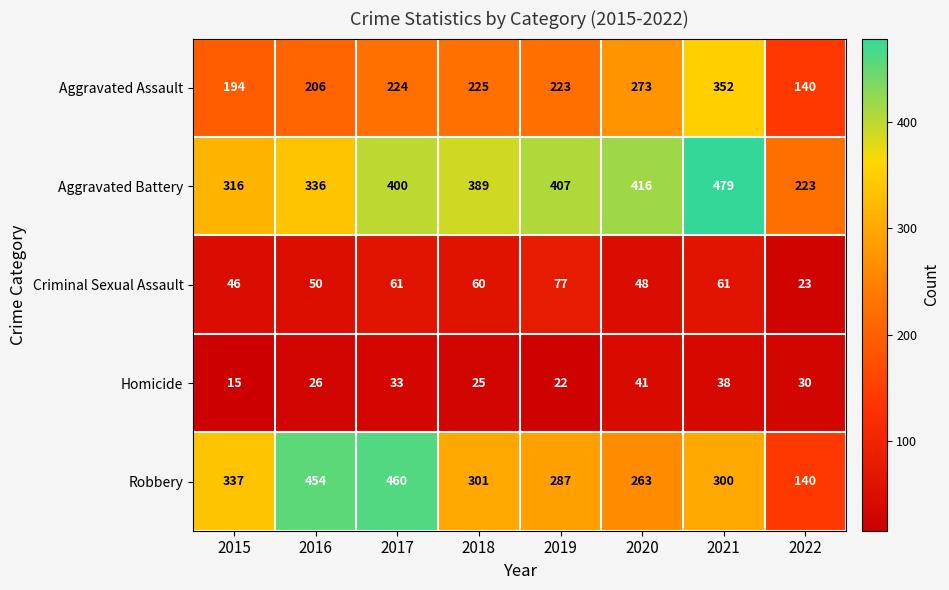

What is the difference between the maximum and second lowest values in the Homicide series?

19